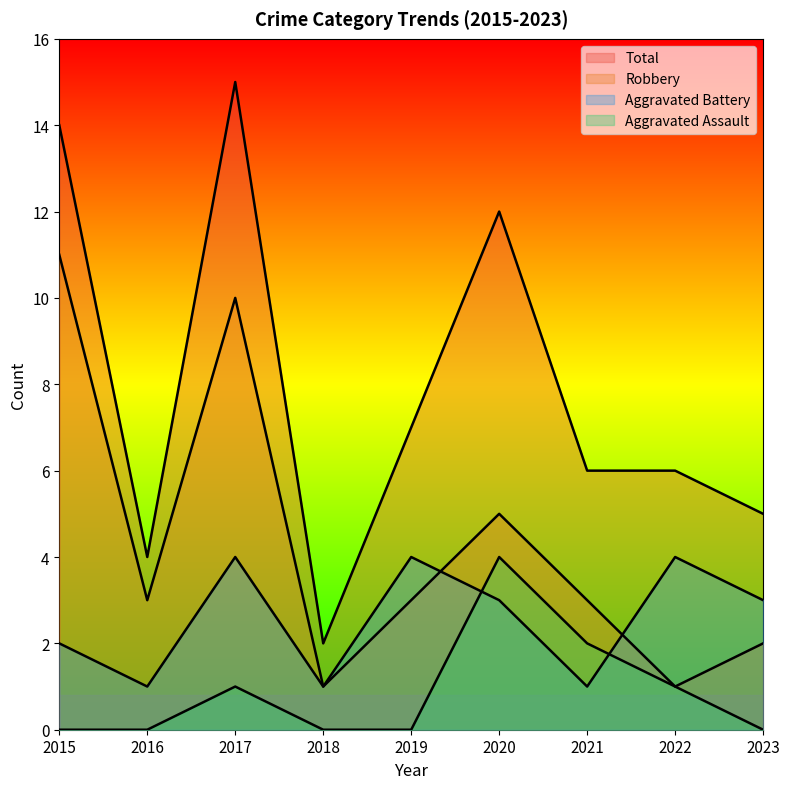

At how many categories does at least one series exceed 11?

3